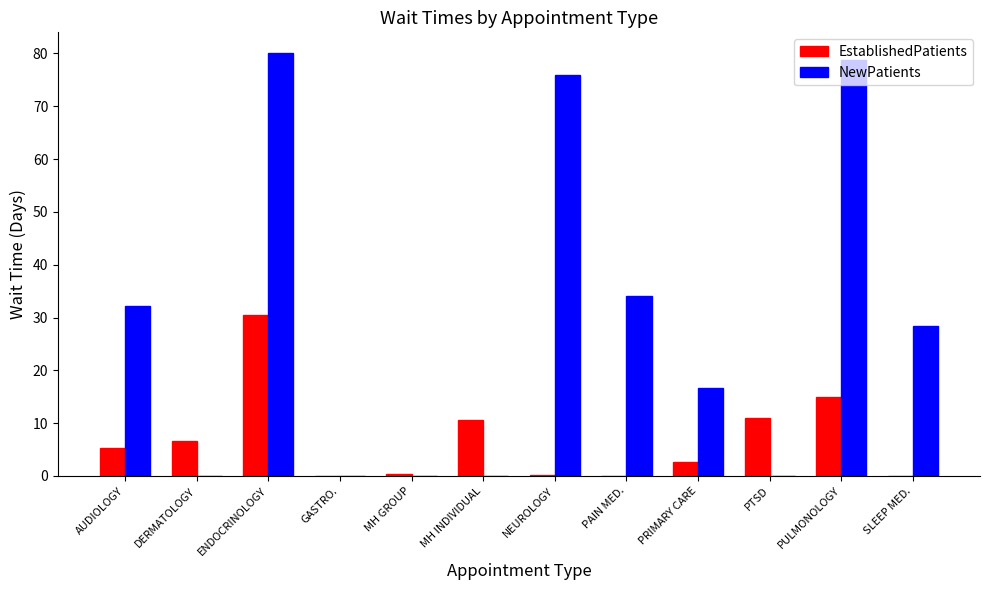

Are the bars horizontal?

No